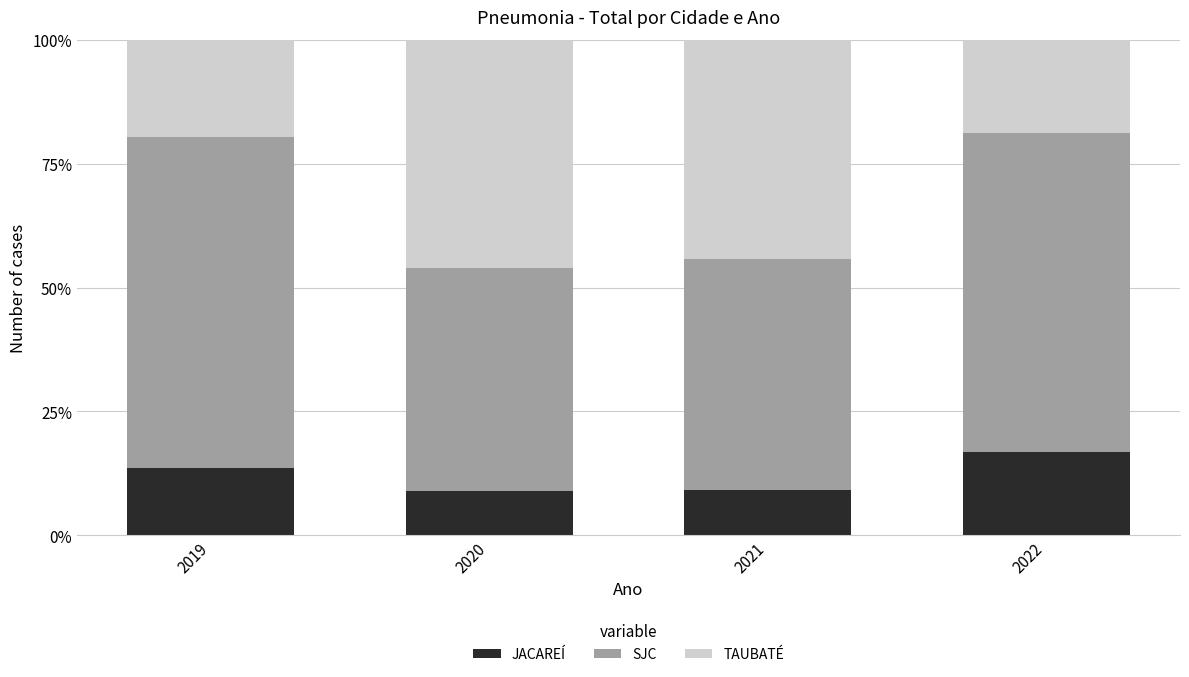

At which label does JACAREÍ first exceed 13?

2019